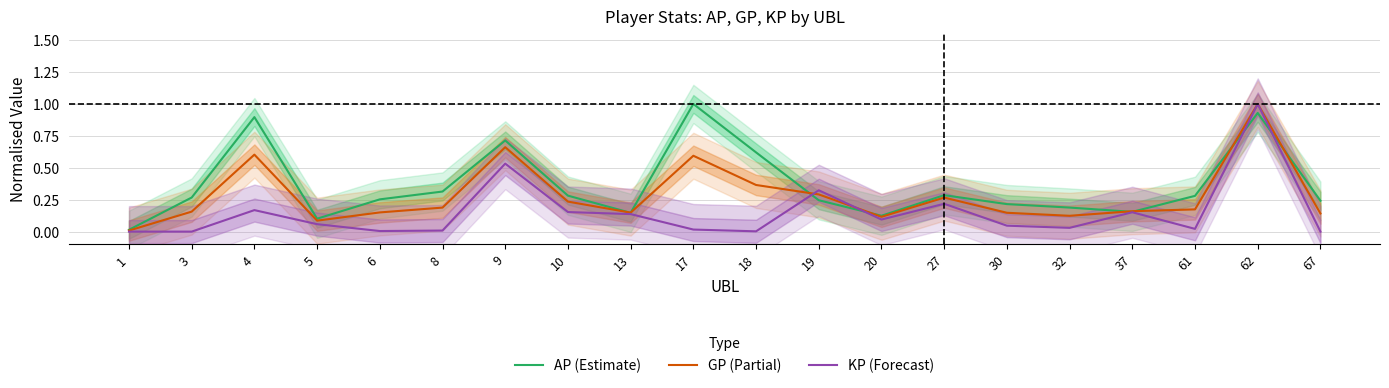

Rank the series by their average value, from highest to lowest.

AP (Estimate), GP (Partial), KP (Forecast)